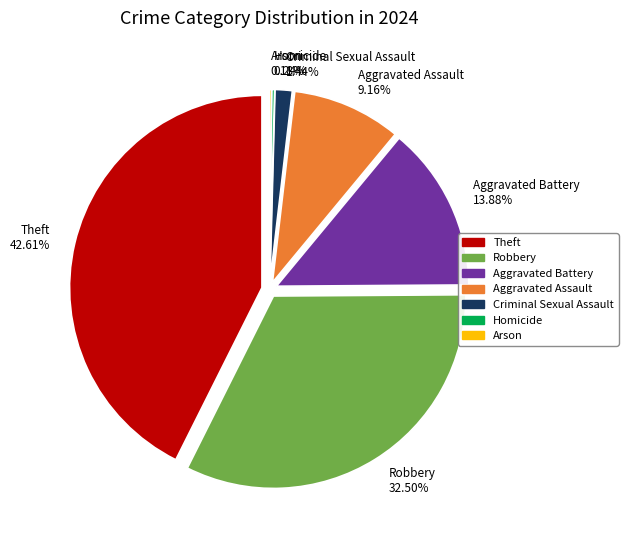

True or false: Homicide accounts for 7% of the total.

False